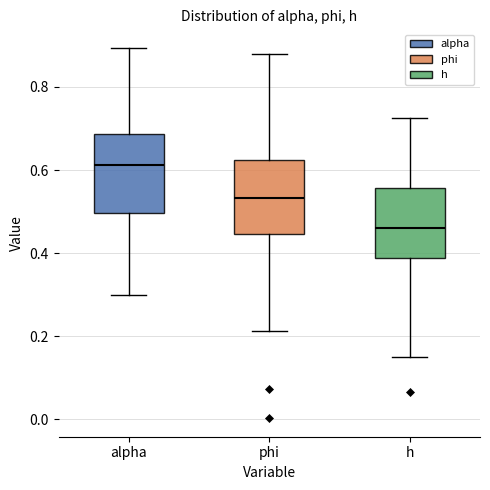

Reading left to right, transcribe this box plot: for each box, give where its median line is, the range the box spans, and where its two whiskers end, as read against the y-axis. The values are not printed on the chart, so give them approximately, as read against the axis.

alpha: median 0.62, box 0.50 to 0.68, whiskers 0.30 to 0.90
phi: median 0.54, box 0.44 to 0.62, whiskers 0.22 to 0.88
h: median 0.46, box 0.38 to 0.56, whiskers 0.14 to 0.72